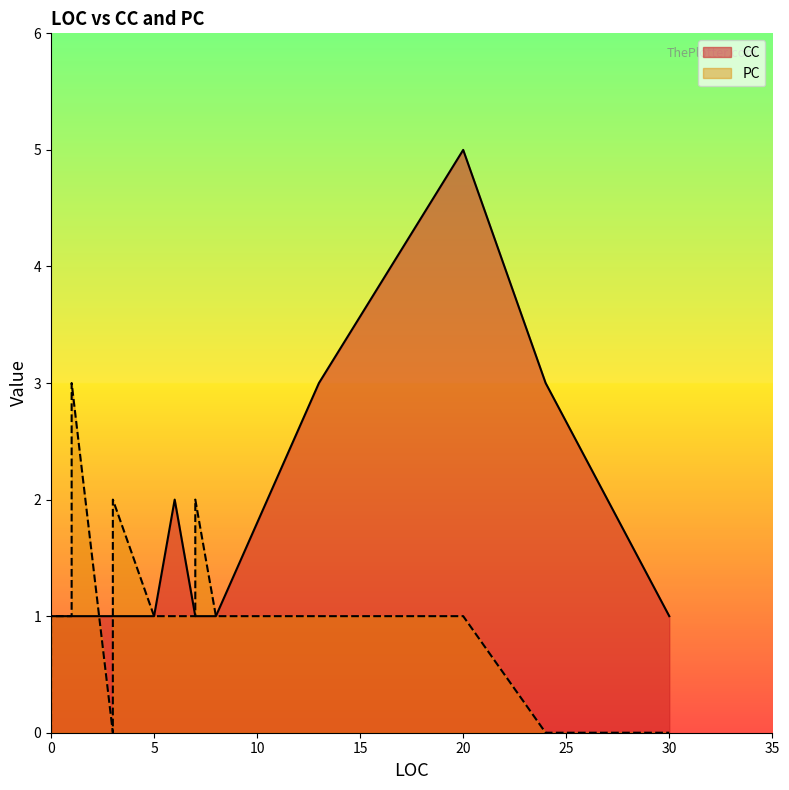

At which label is PC closest to 1?

1